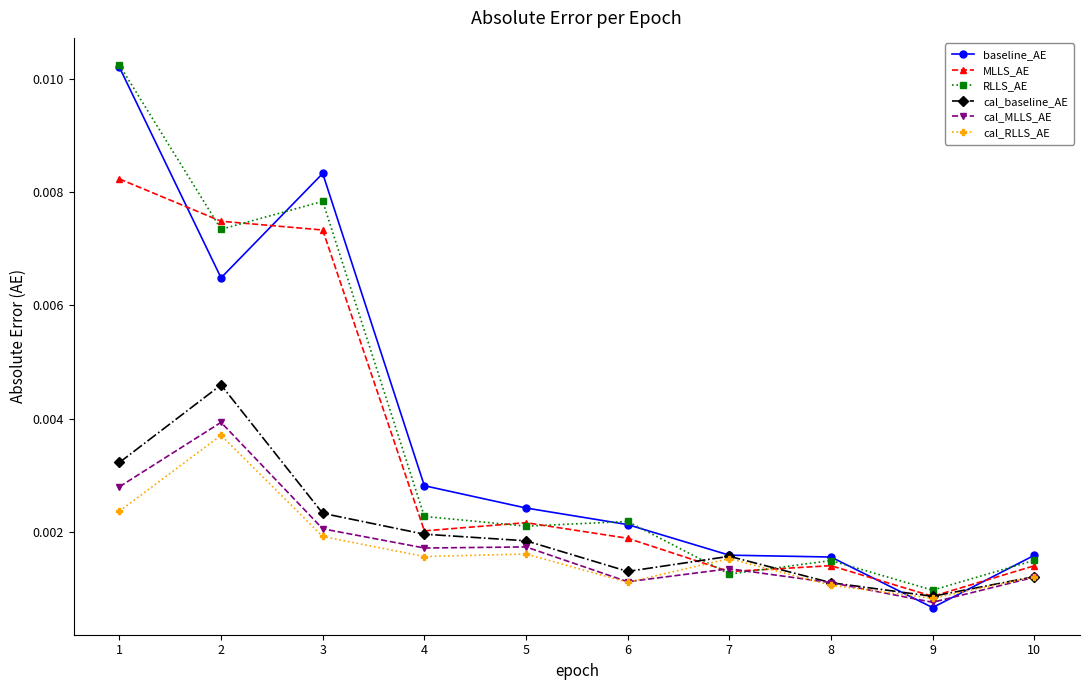

Which category has the lowest value in the MLLS_AE series?

9